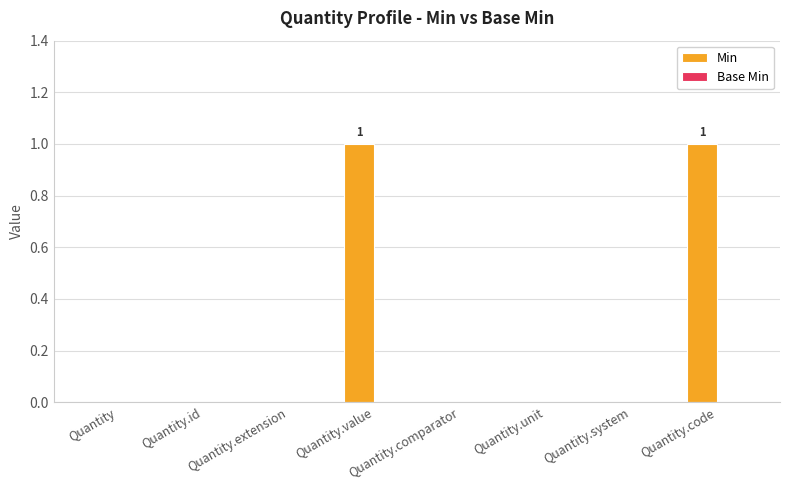

Is it true that the value at Quantity.extension is 0?

True